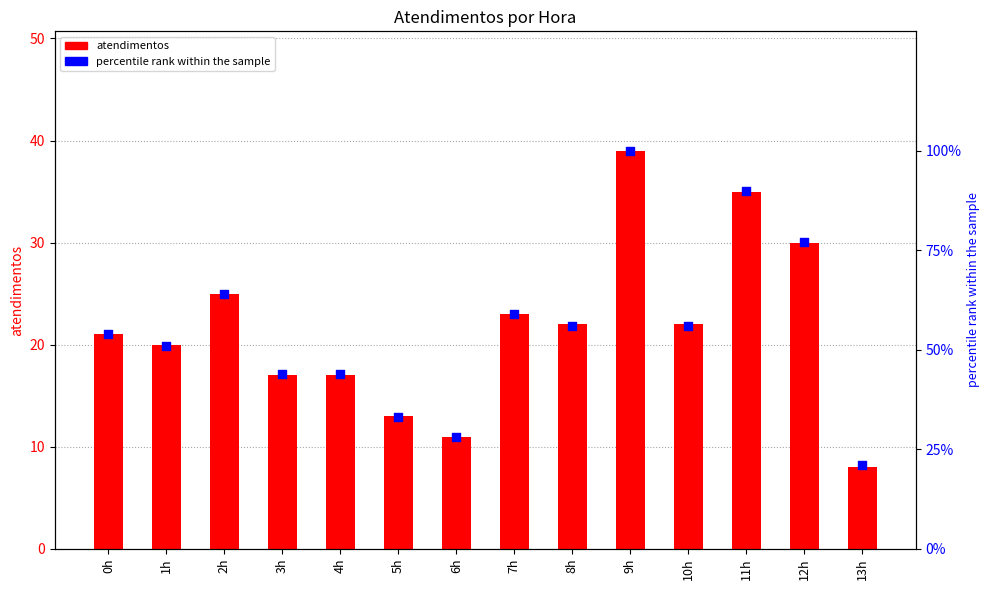

Which series has the largest Y range (max minus min)?

percentile rank within the sample